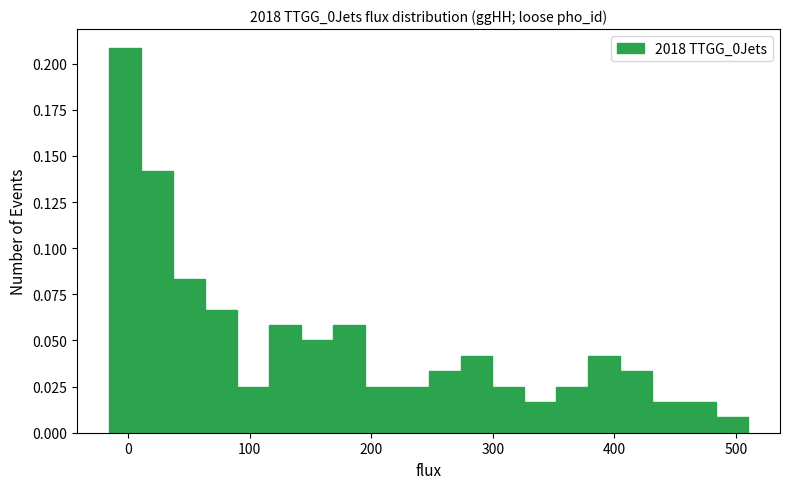

Read against the x-axis, roughly where is the centre of the tallest bar?

0